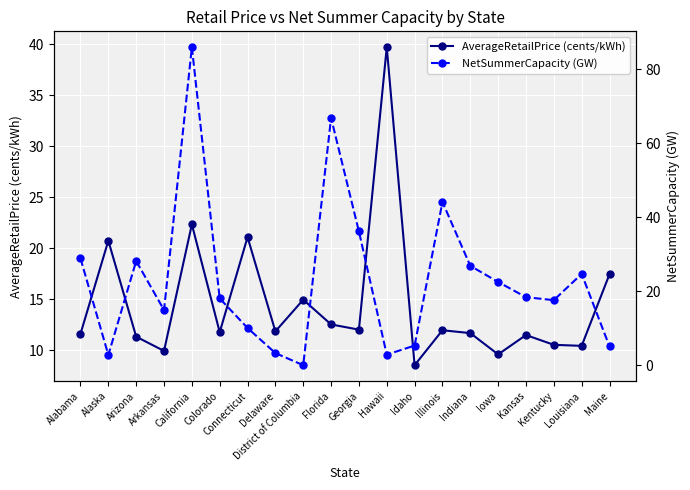

What is the label of the 11th point from the left?

Georgia